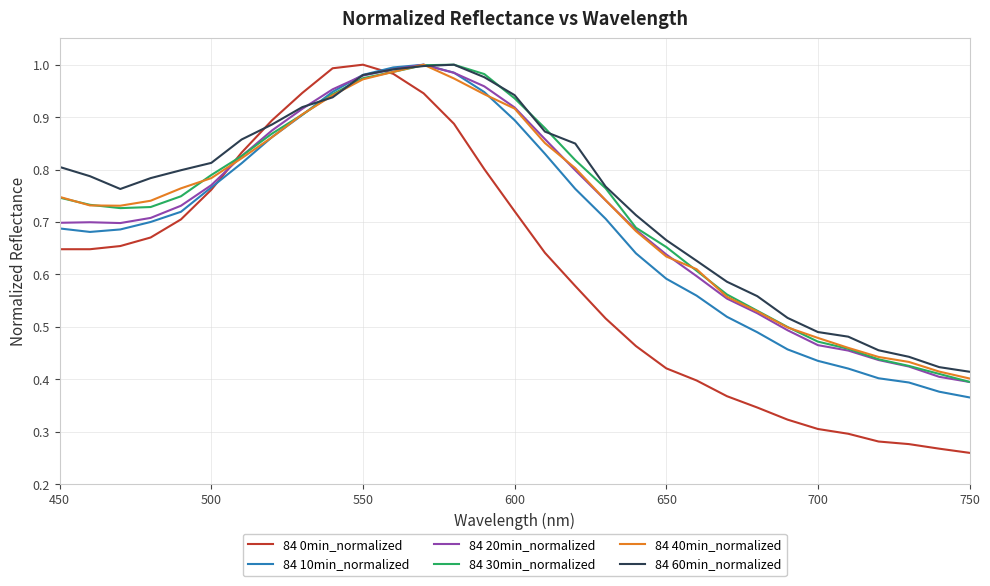

Which series has the largest range (max minus min)?

84 0min_normalized